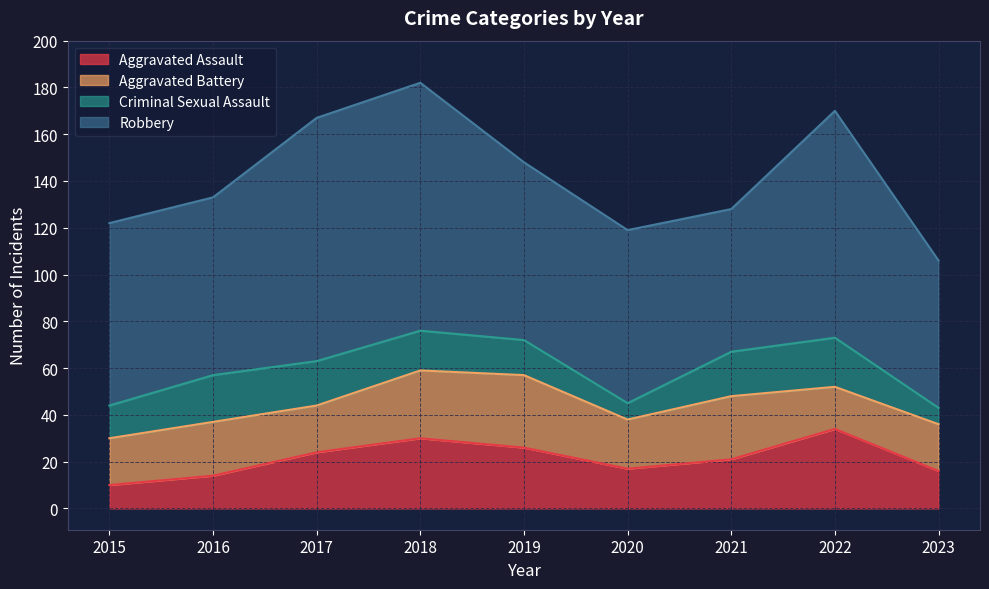

What is the difference between the Criminal Sexual Assault values at 2020 and 2021?

12